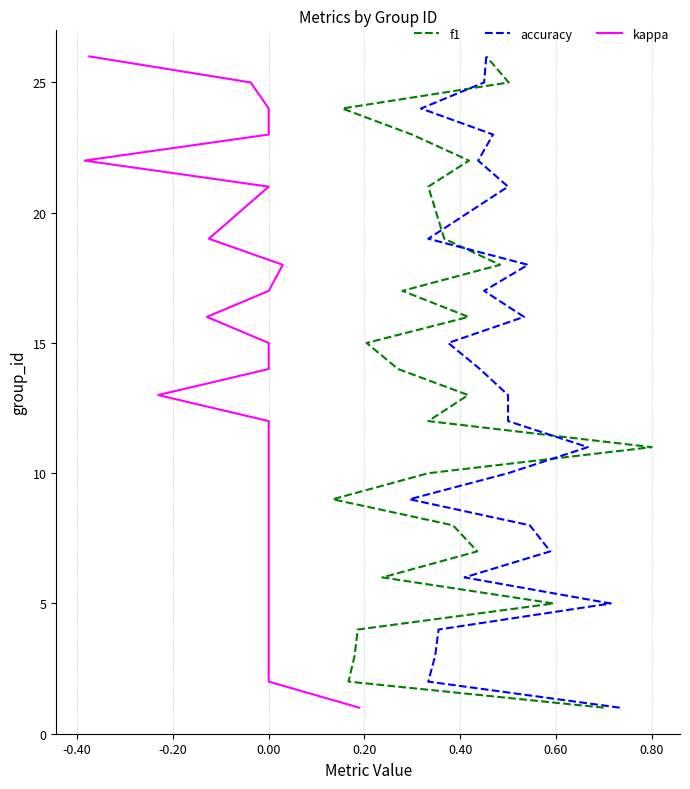

Does the chart display data point markers on the line(s)?

No